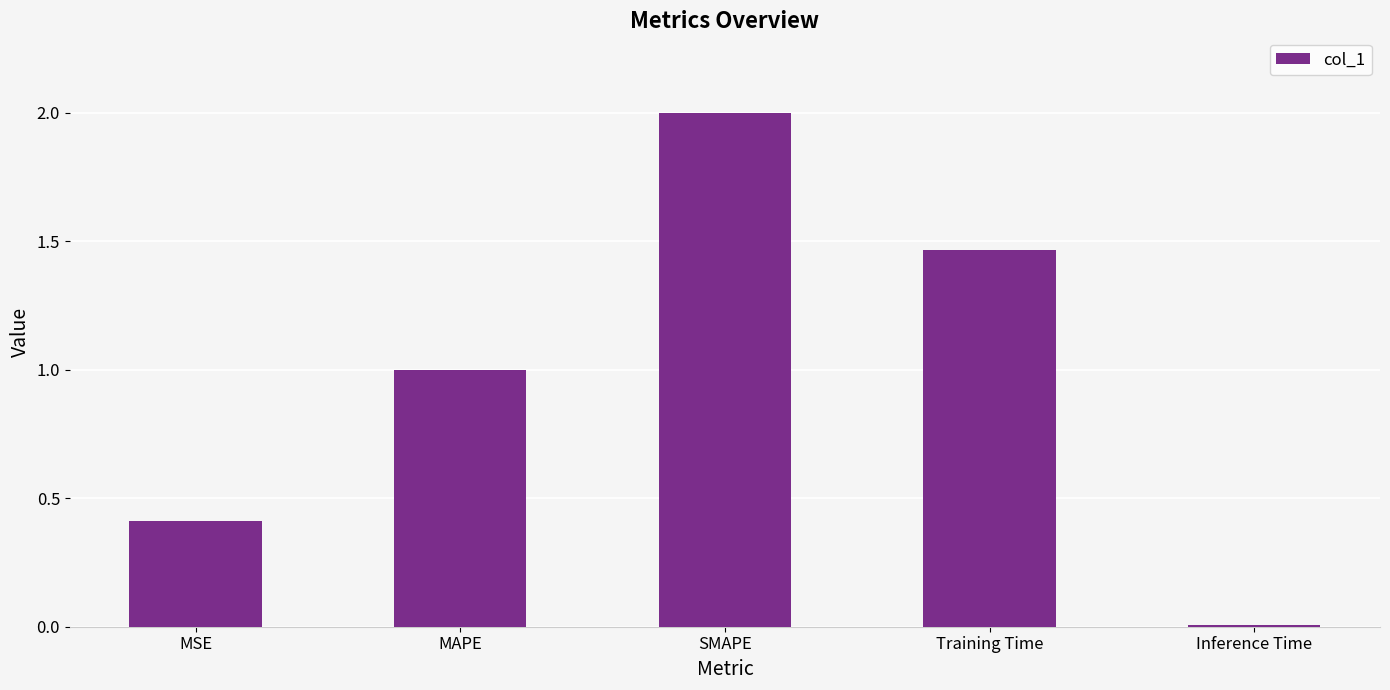

What is the change in value from MAPE to Training Time?

+0.5